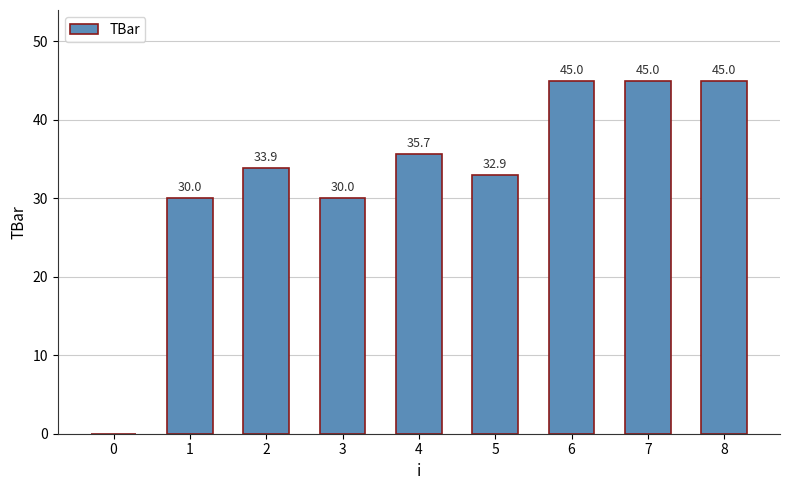

What is the average value?

33.1